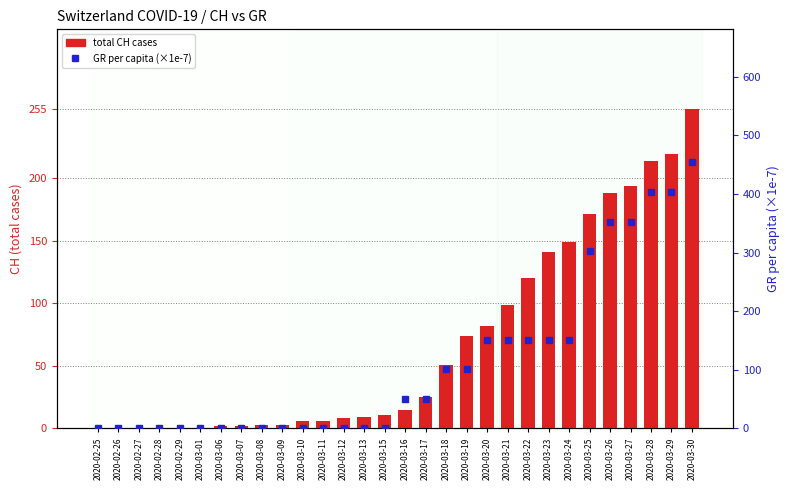

At 2020-03-22, list the series in order from largest to smallest.

GR per capita (×1e-7), total CH cases